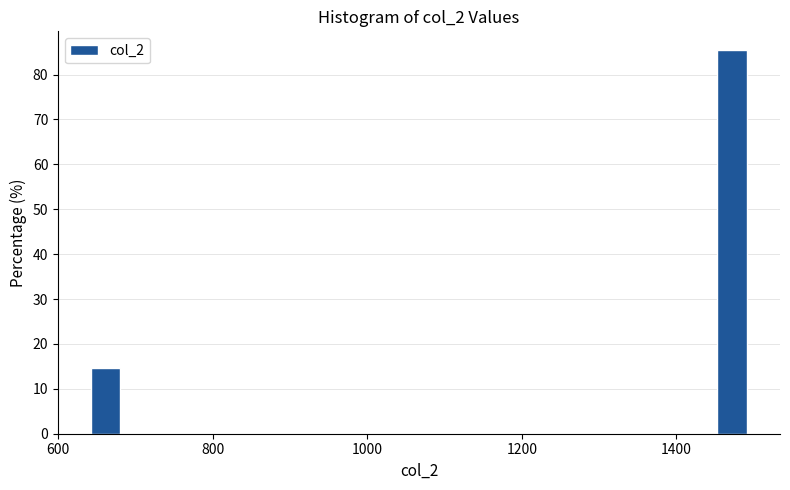

Read against the x-axis, roughly where is the centre of the tallest bar?

1480